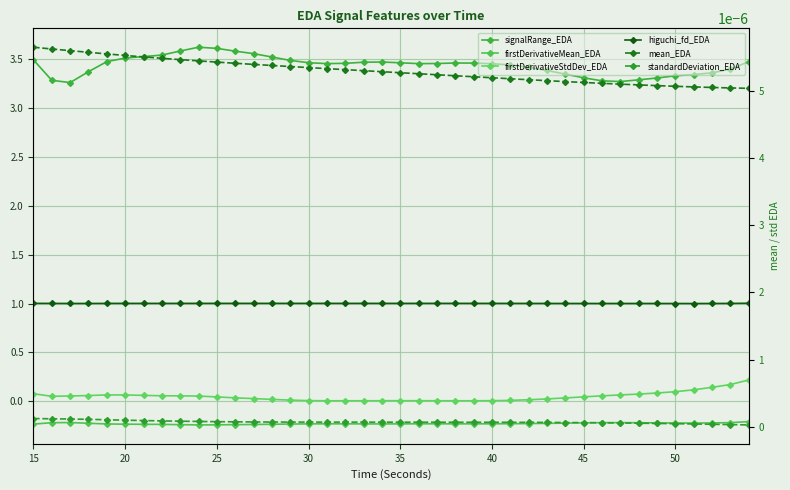

What is the sum of all higuchi_fd_EDA values?

40.0